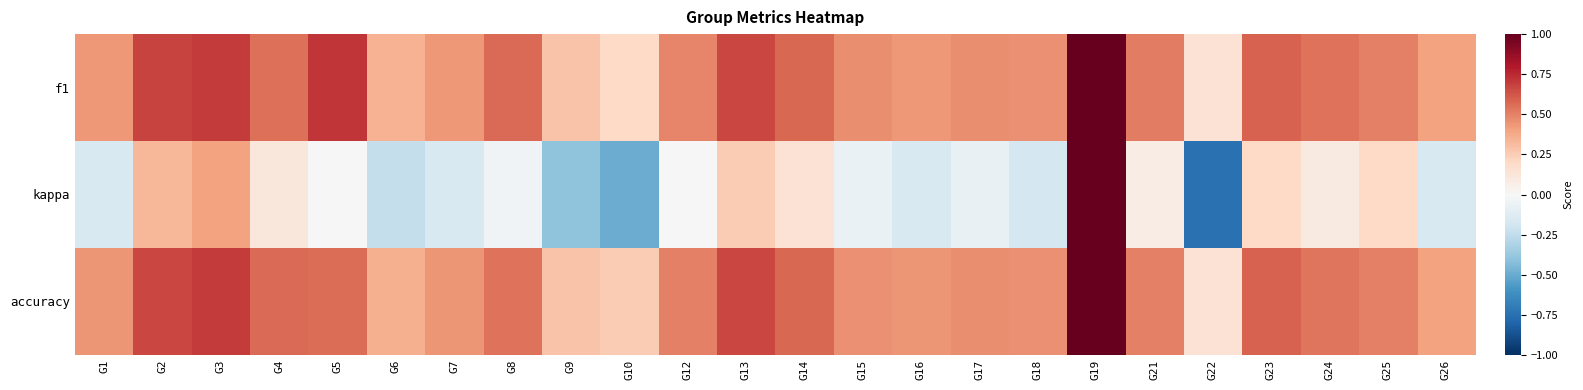

Reading left to right, list all the values displayed in this chart.

f1: G1=0.4	G2=0.7	G3=0.7	G4=0.5	G5=0.7	G6=0.3	G7=0.4	G8=0.6	G9=0.3	G10=0.2	G12=0.5	G13=0.7	G14=0.6	G15=0.5	G16=0.4	G17=0.5	G18=0.5	G19=1.0	G21=0.5	G22=0.1	G23=0.6	G24=0.5	G25=0.5	G26=0.4
kappa: G1=-0.2	G2=0.3	G3=0.4	G4=0.1	G5=0.0	G6=-0.2	G7=-0.2	G8=-0.0	G9=-0.4	G10=-0.5	G12=0.0	G13=0.2	G14=0.1	G15=-0.1	G16=-0.2	G17=-0.1	G18=-0.2	G19=1.0	G21=0.1	G22=-0.8	G23=0.2	G24=0.1	G25=0.2	G26=-0.2
accuracy: G1=0.4	G2=0.7	G3=0.7	G4=0.6	G5=0.6	G6=0.4	G7=0.4	G8=0.5	G9=0.3	G10=0.2	G12=0.5	G13=0.7	G14=0.6	G15=0.5	G16=0.4	G17=0.5	G18=0.5	G19=1.0	G21=0.5	G22=0.1	G23=0.6	G24=0.5	G25=0.5	G26=0.4